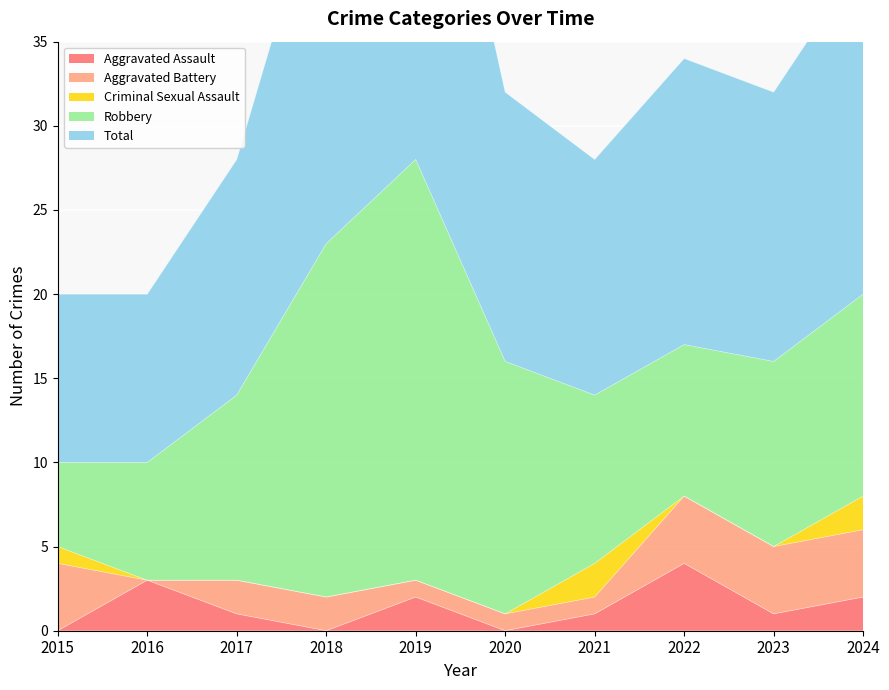

Which has a higher value, 2019 or 2024?

2019